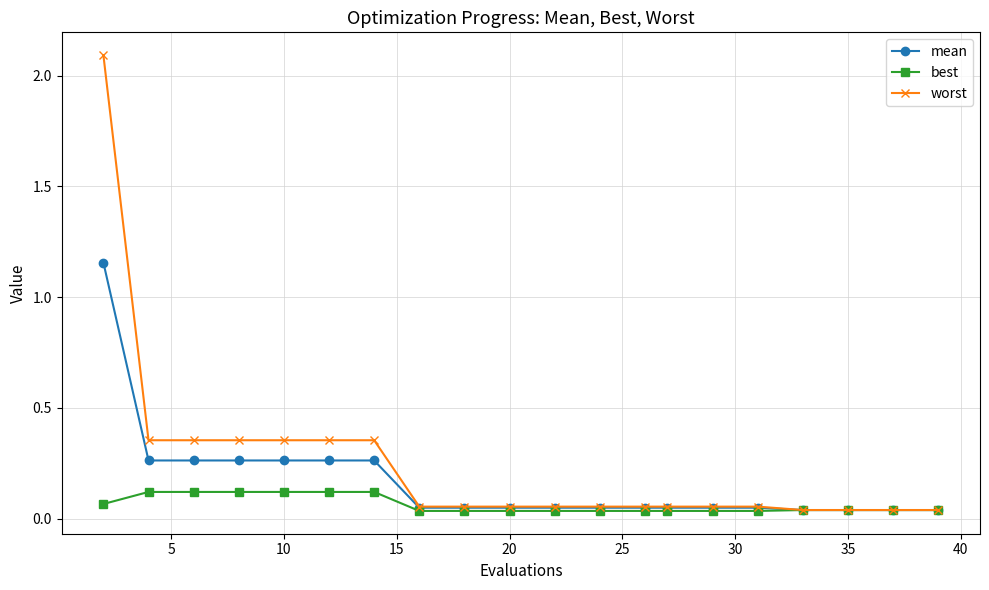

At how many categories does at least one series exceed 0?

20